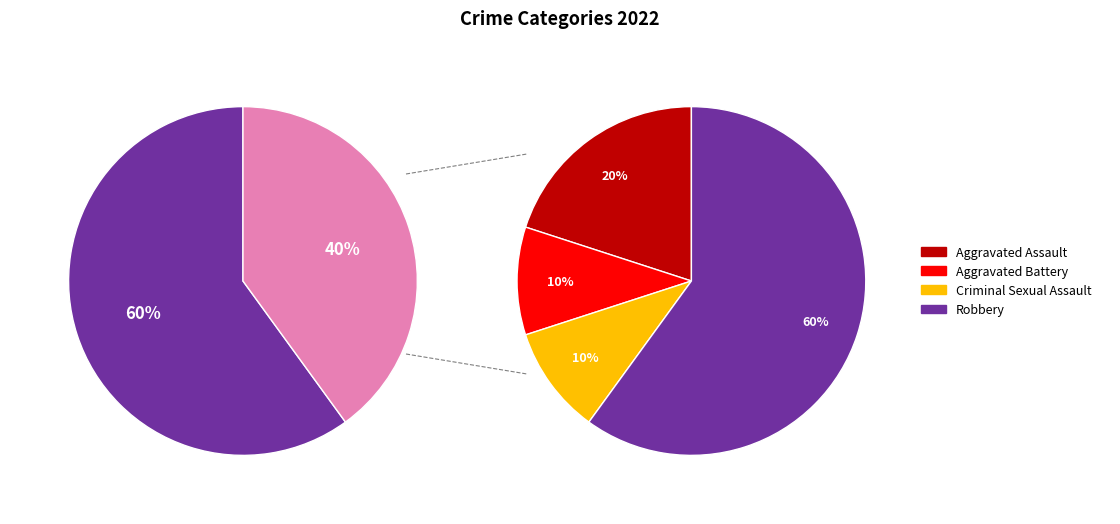

What is the majority slice?

Robbery